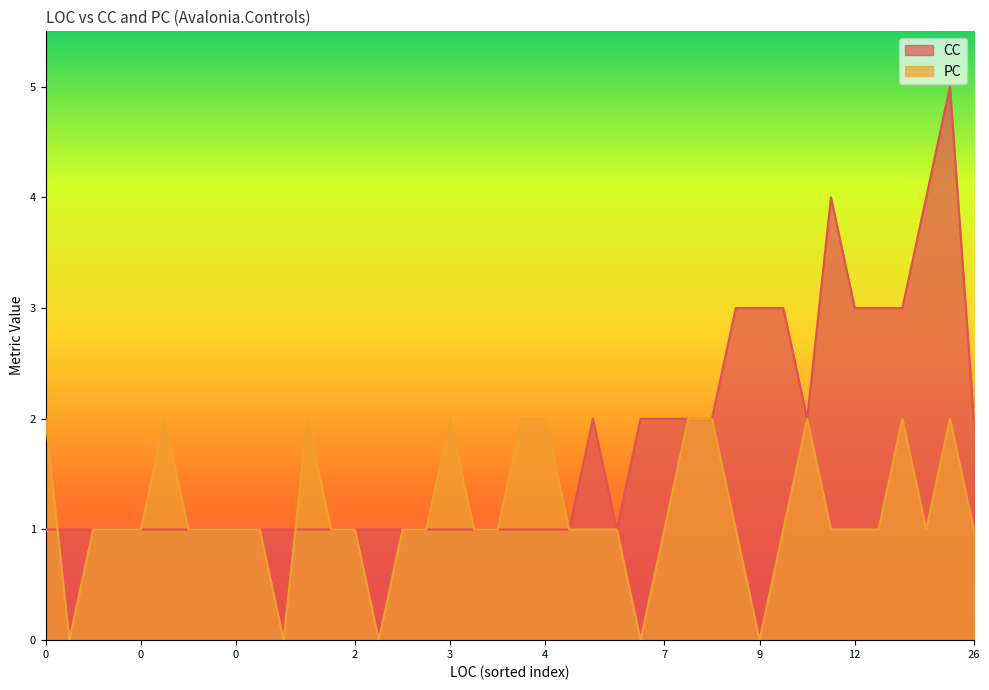

How many categories are shown in the chart?

40